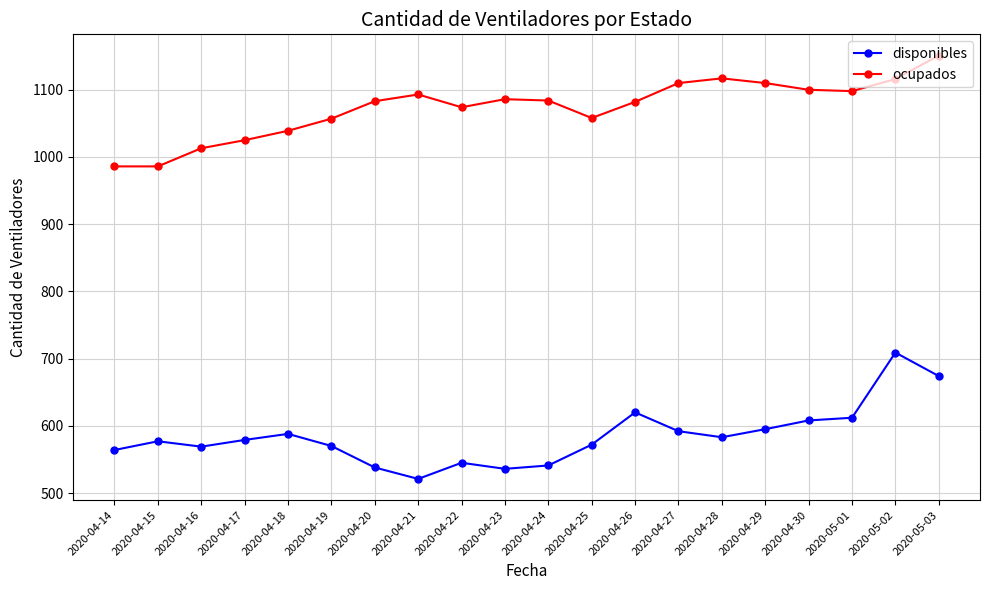

True or false: disponibles and ocupados intersect in this chart.

False